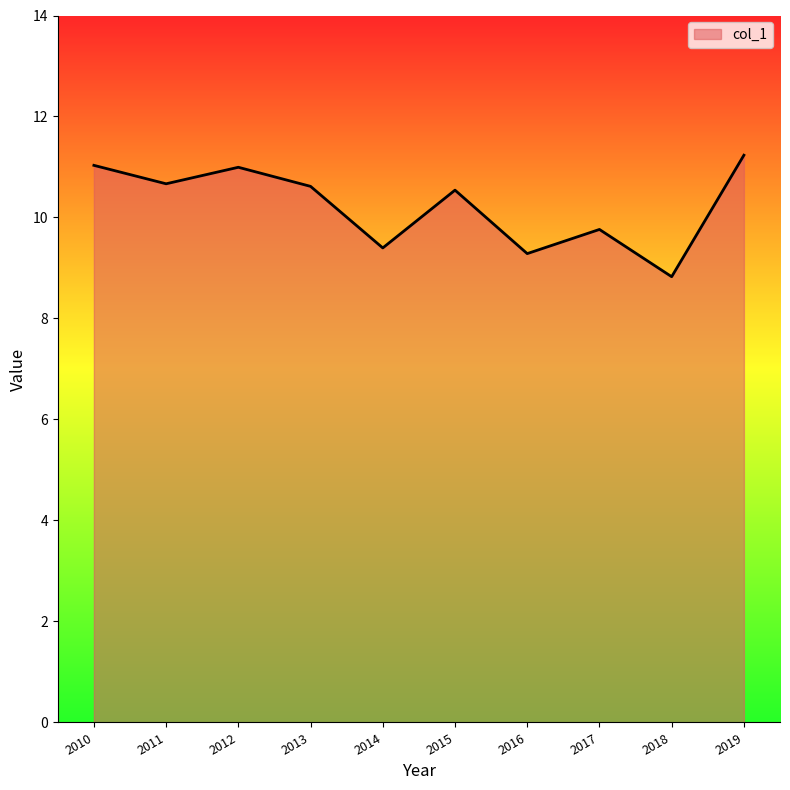

How many values exceed 10?

6